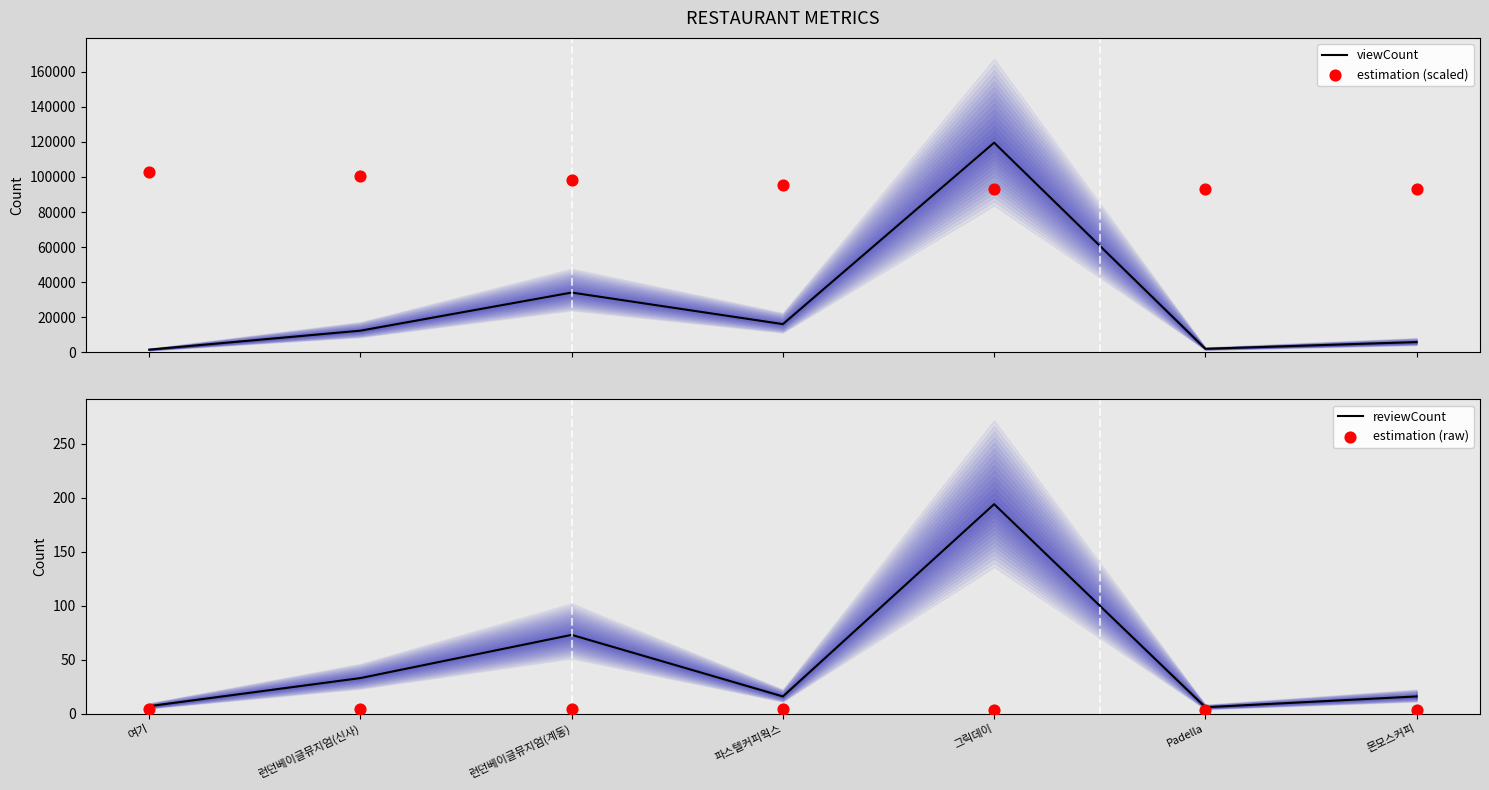

Which series reaches the maximum Y coordinate?

viewCount